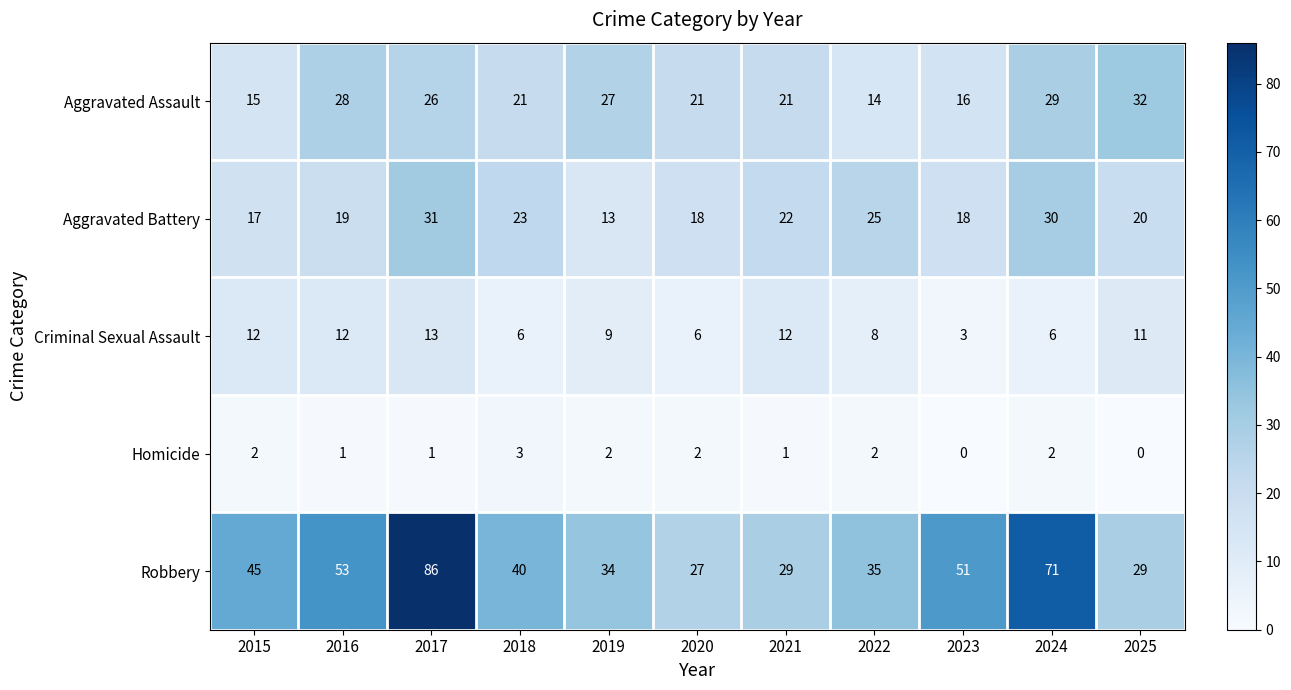

Which label corresponds to the largest value in the chart?

2017